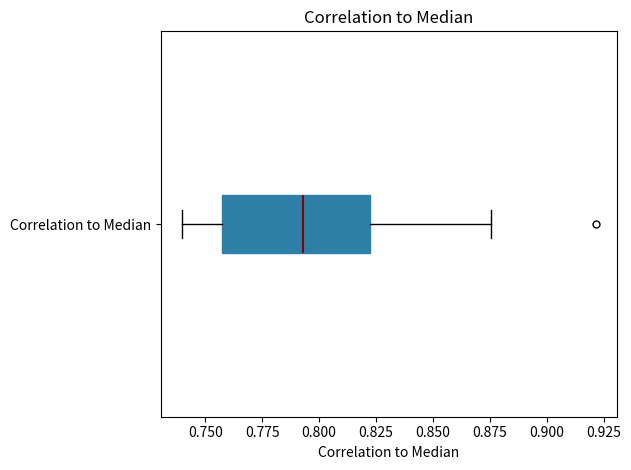

Transcribe this box plot: give where the median line is, the range the box spans, and where the two whiskers end, as read against the x-axis. The values are not printed on the chart, so give them approximately, as read against the axis.

median 0.795, box 0.755 to 0.820, whiskers 0.740 to 0.875